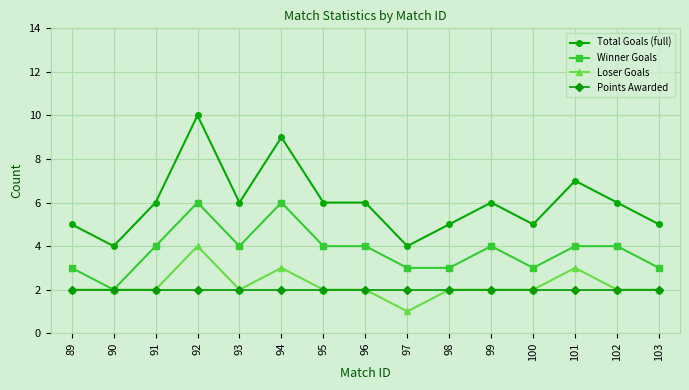

At which category does Total Goals (full) reach its first local peak?

92